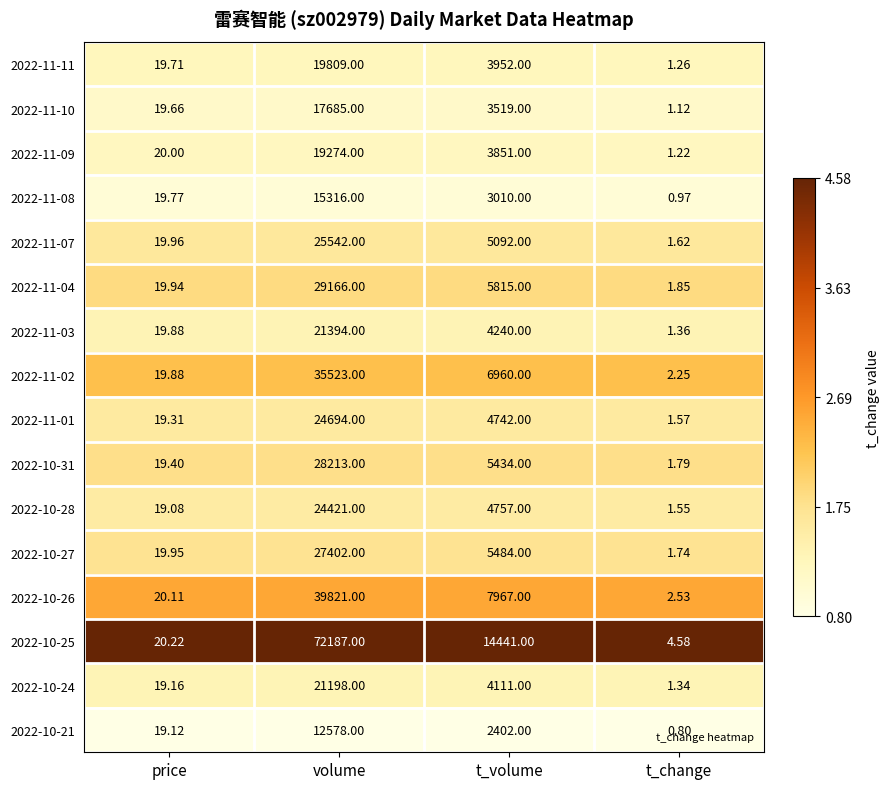

At which label does 2022-11-08 first exceed 3010?

volume